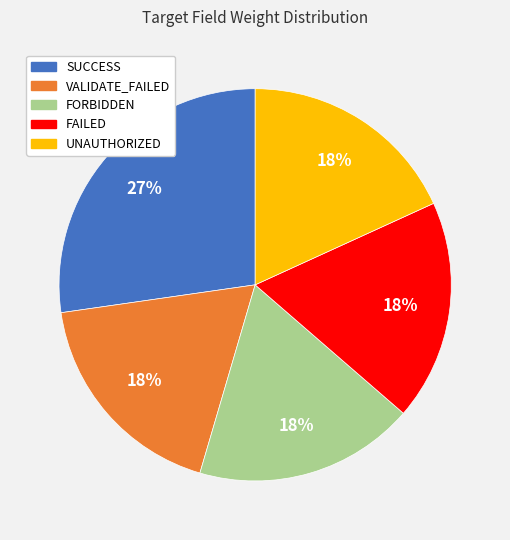

What is the largest slice in the pie chart?

SUCCESS